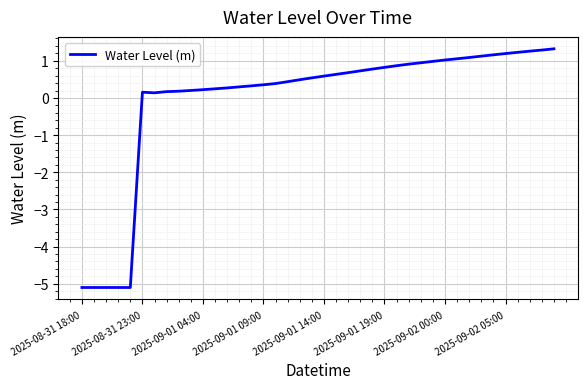

What is the difference between the maximum and minimum values?

6.4